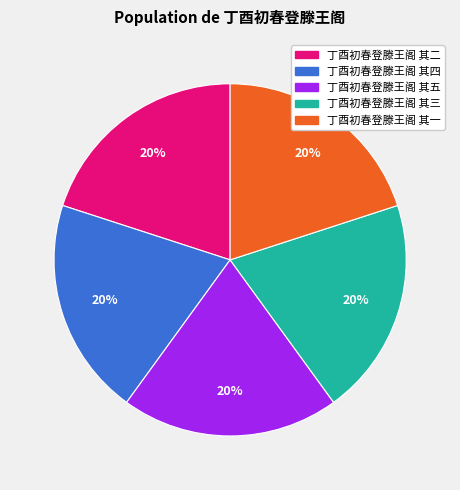

To the nearest percent, what portion does 丁酉初春登滕王阁 其五 represent?

20%